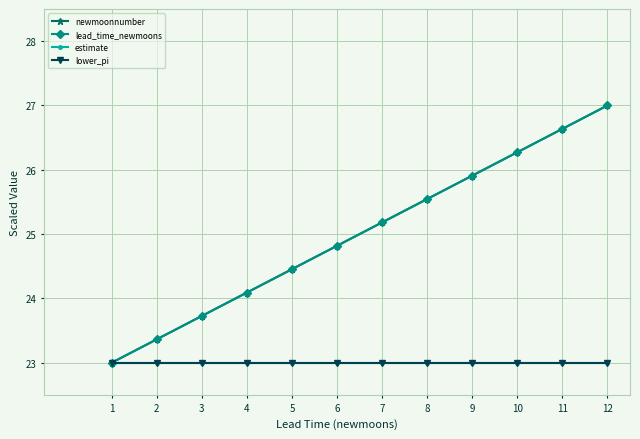

List the series in order of their peak value, lowest first.

estimate, lower_pi, newmoonnumber, lead_time_newmoons